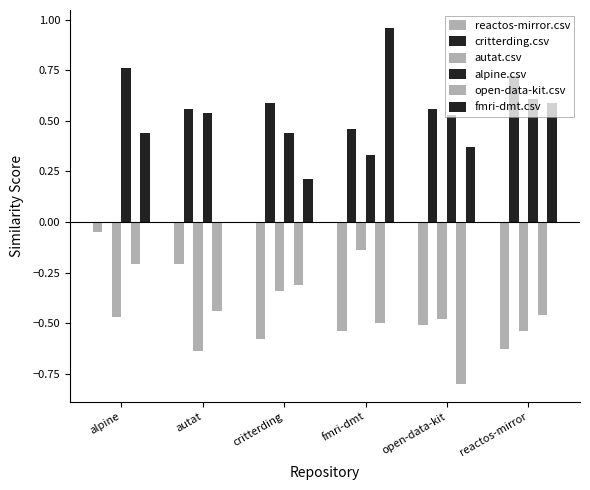

Which category has the lowest value across all series?

open-data-kit